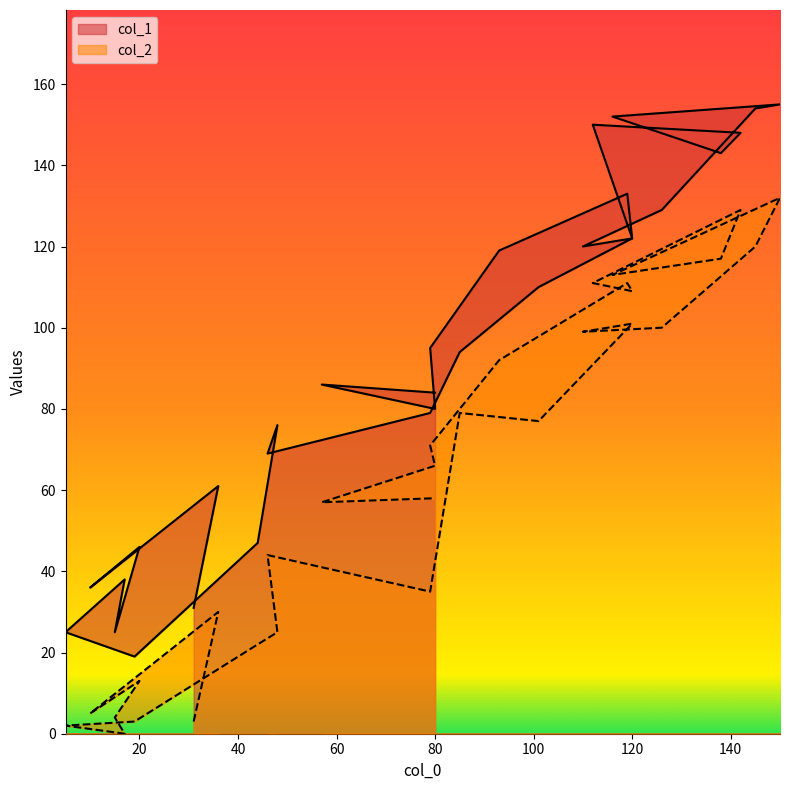

The value of col_1 at 145 is 64. True or false?

False